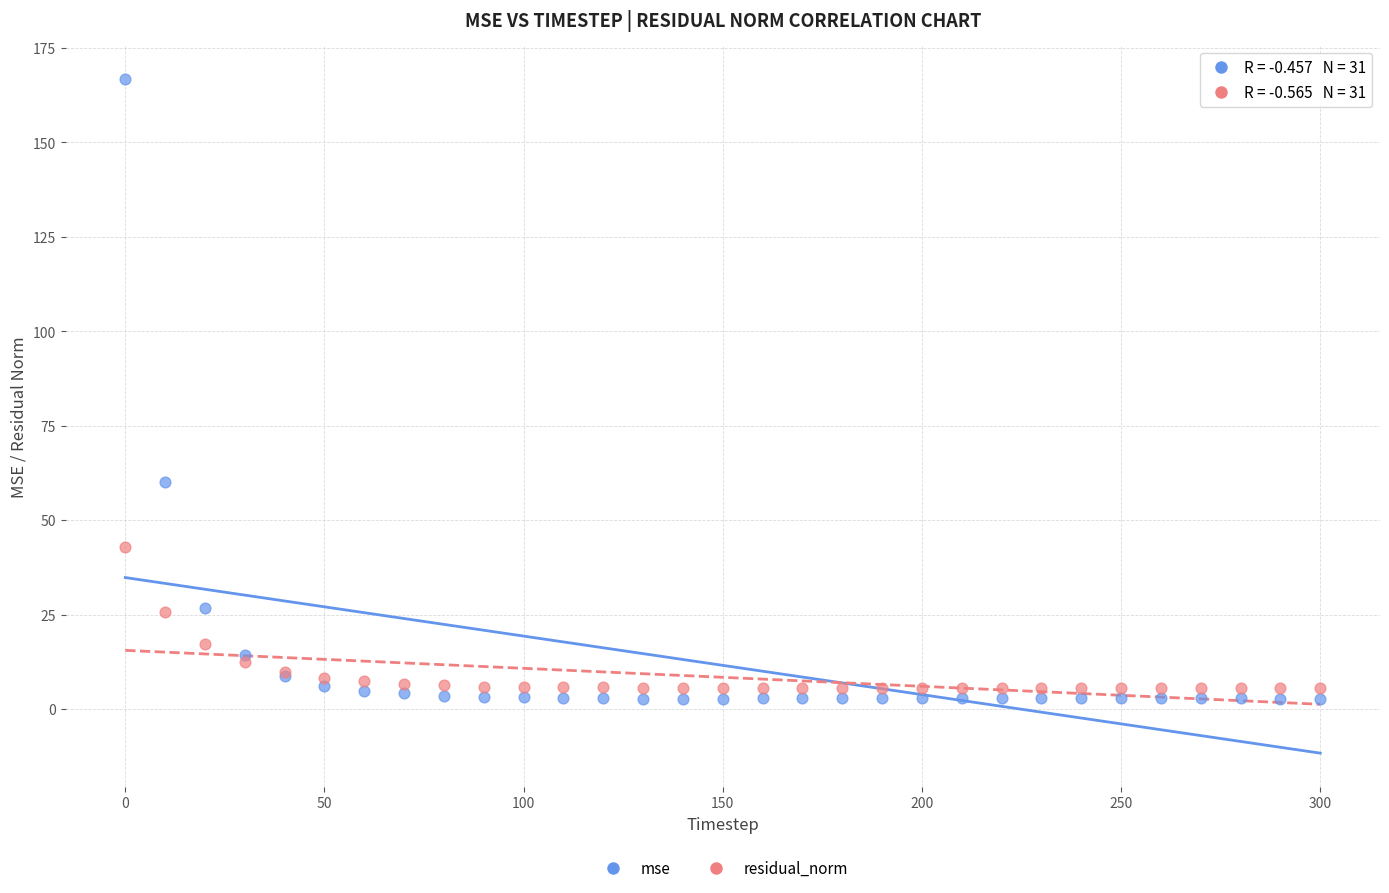

What are all the series names shown in the legend?

mse, residual_norm